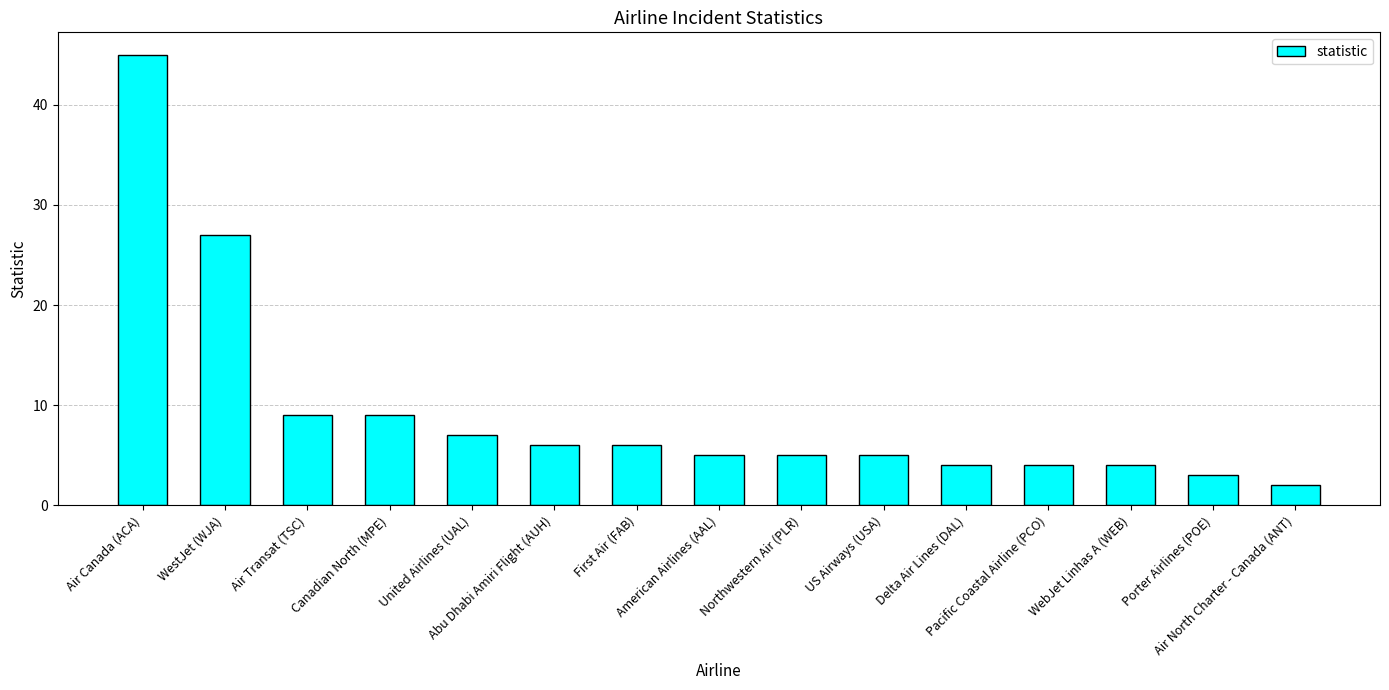

What is the average value?

9